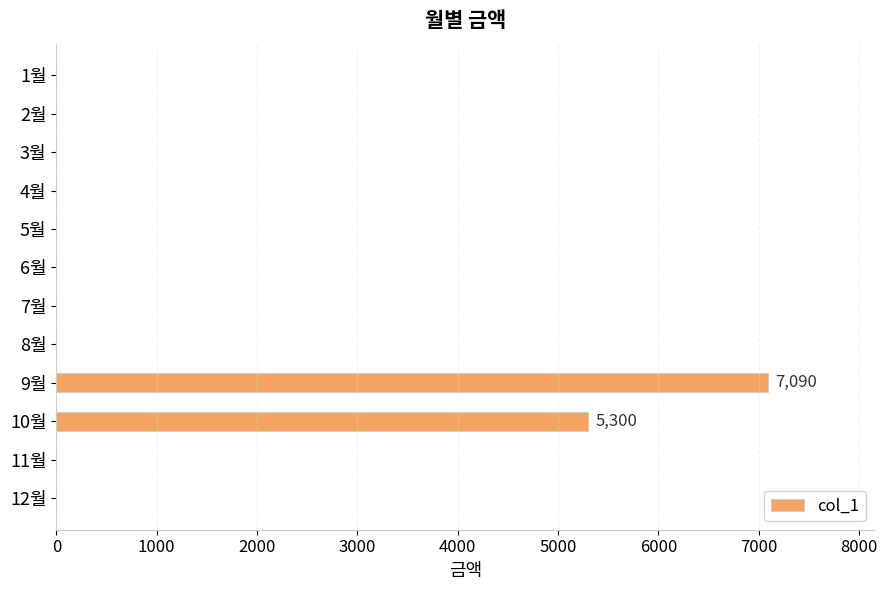

Is it true that the value at 1월 is 4938?

False